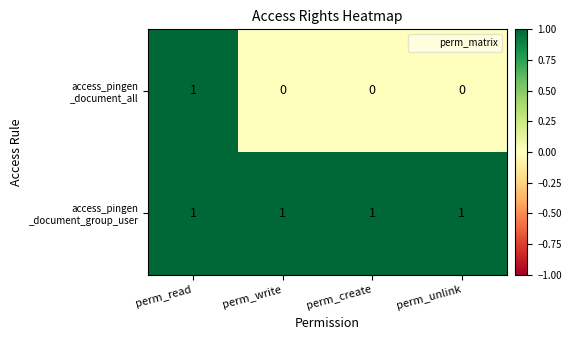

At which category is the sum across all series the highest?

perm_read